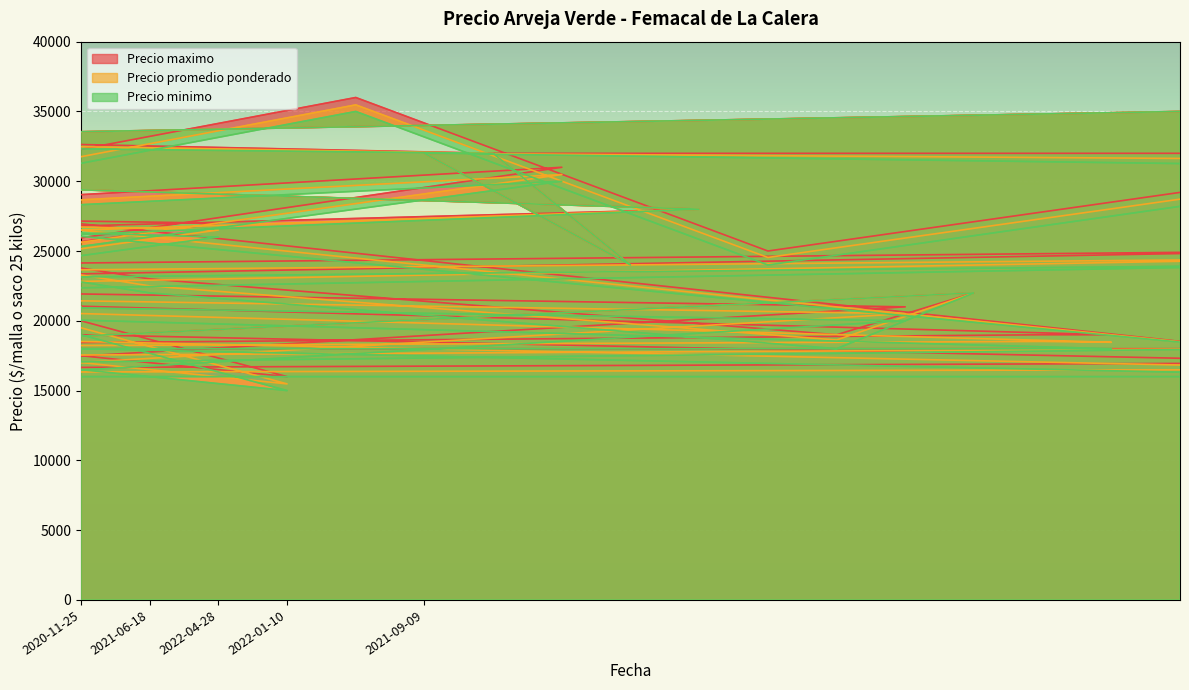

What is the value of the Precio minimo point at the 36th from the left?

35000